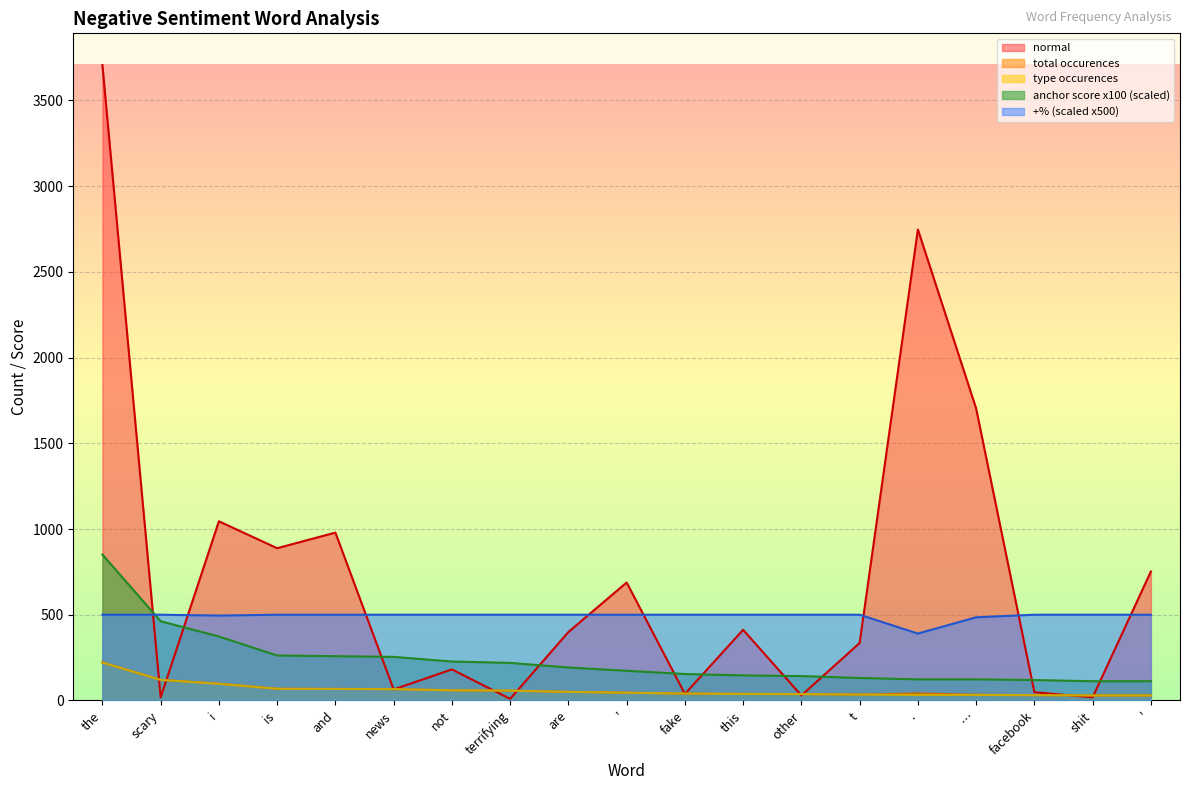

What is the total value across all series at .?

3333.0